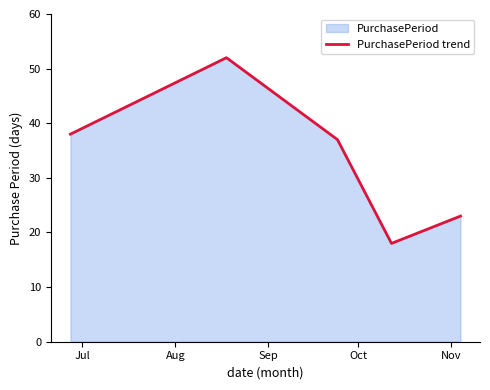

How many points are higher than both their immediate neighbors (excluding endpoints)?

1